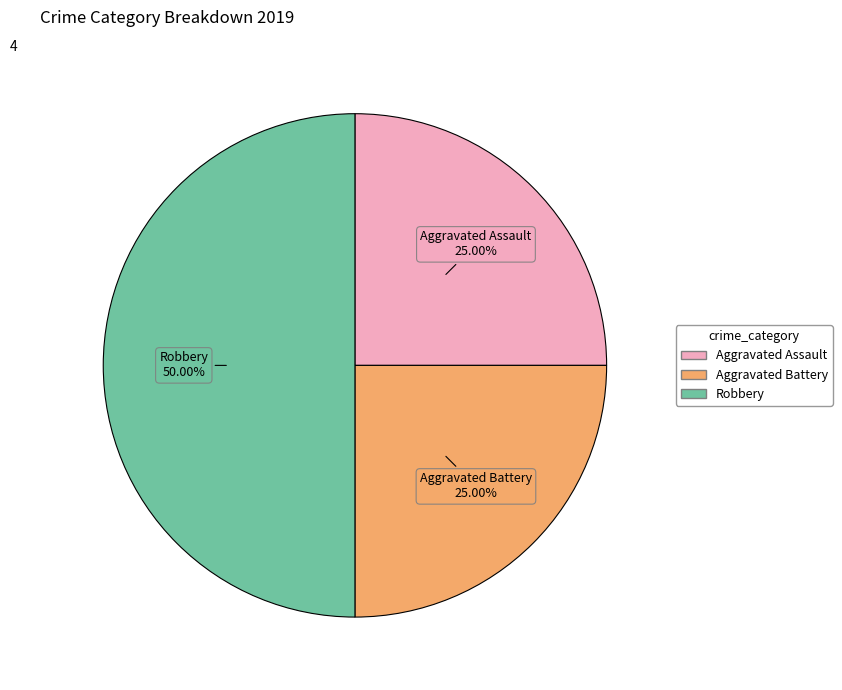

Which has a higher value, Aggravated Assault or Robbery?

Robbery